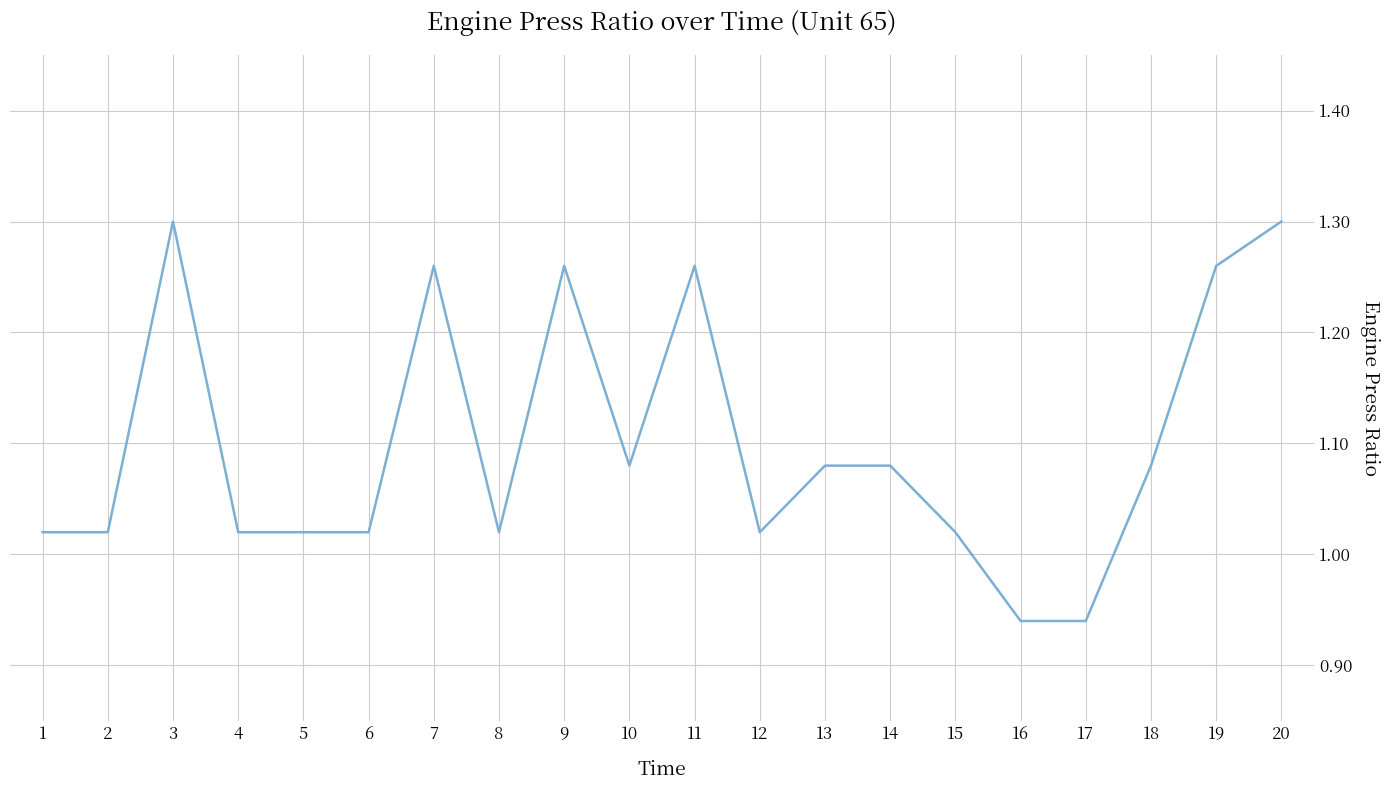

True or false: the data shows 1.3 at 9.

True